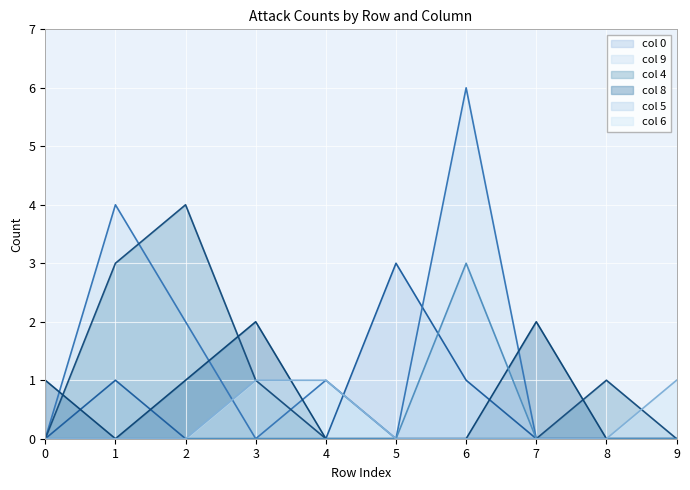

Reading left to right, list all the values displayed in this chart.

col 0: 0=0	1=1	2=0	3=0	4=0	5=3	6=1	7=0	8=0	9=0
col 9: 0=0	1=4	2=2	3=0	4=1	5=0	6=6	7=0	8=0	9=0
col 4: 0=0	1=3	2=4	3=1	4=0	5=0	6=0	7=0	8=1	9=0
col 8: 0=1	1=0	2=1	3=2	4=0	5=0	6=0	7=2	8=0	9=0
col 5: 0=0	1=0	2=0	3=0	4=0	5=0	6=3	7=0	8=0	9=0
col 6: 0=0	1=0	2=0	3=1	4=1	5=0	6=0	7=0	8=0	9=1